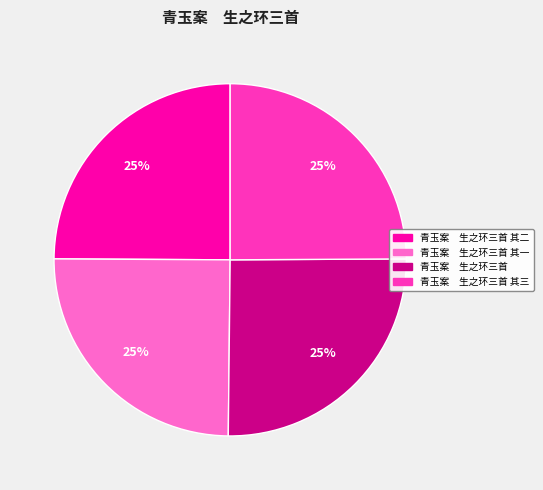

How many segments does this pie chart have?

4